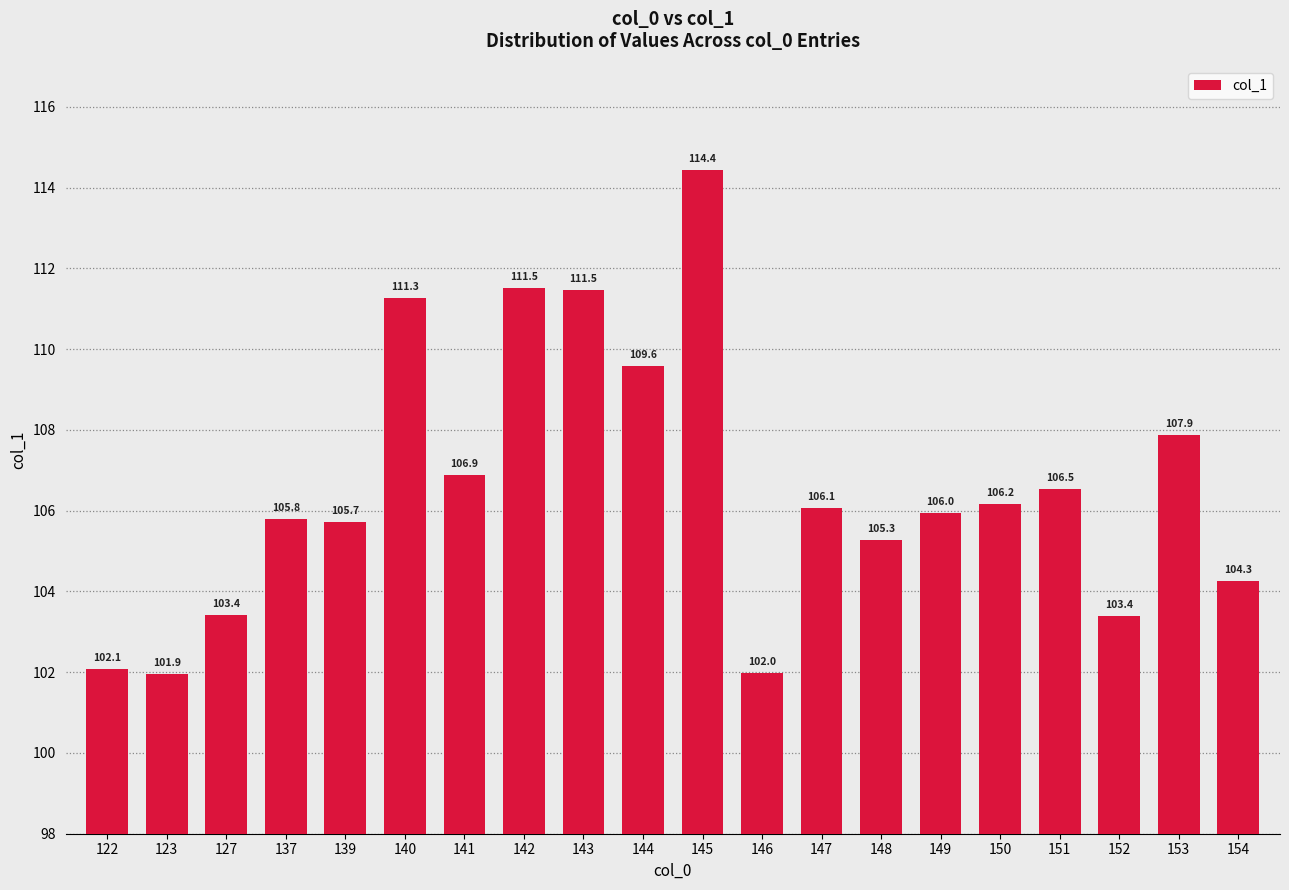

What is the sum of all values?

2131.6